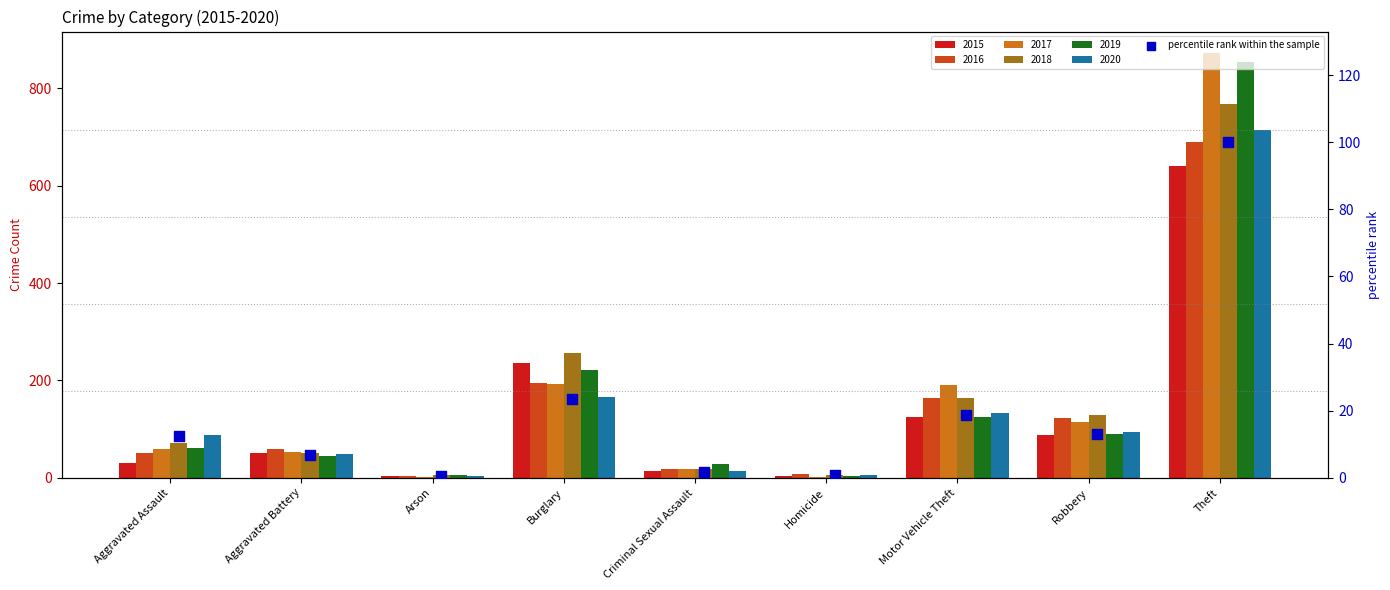

What is the change in value from Arson to Theft?

+99.4